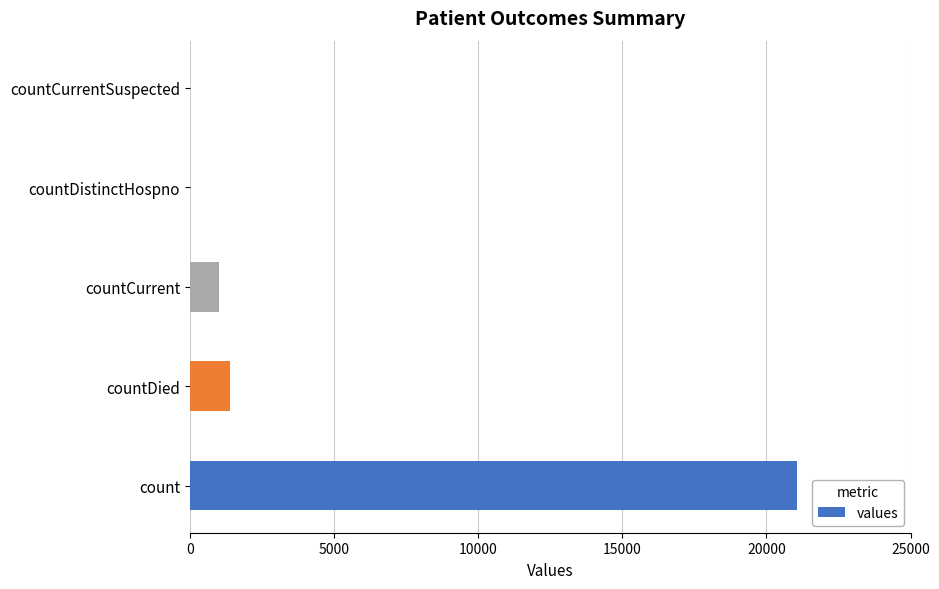

What is the greatest value displayed?

21050